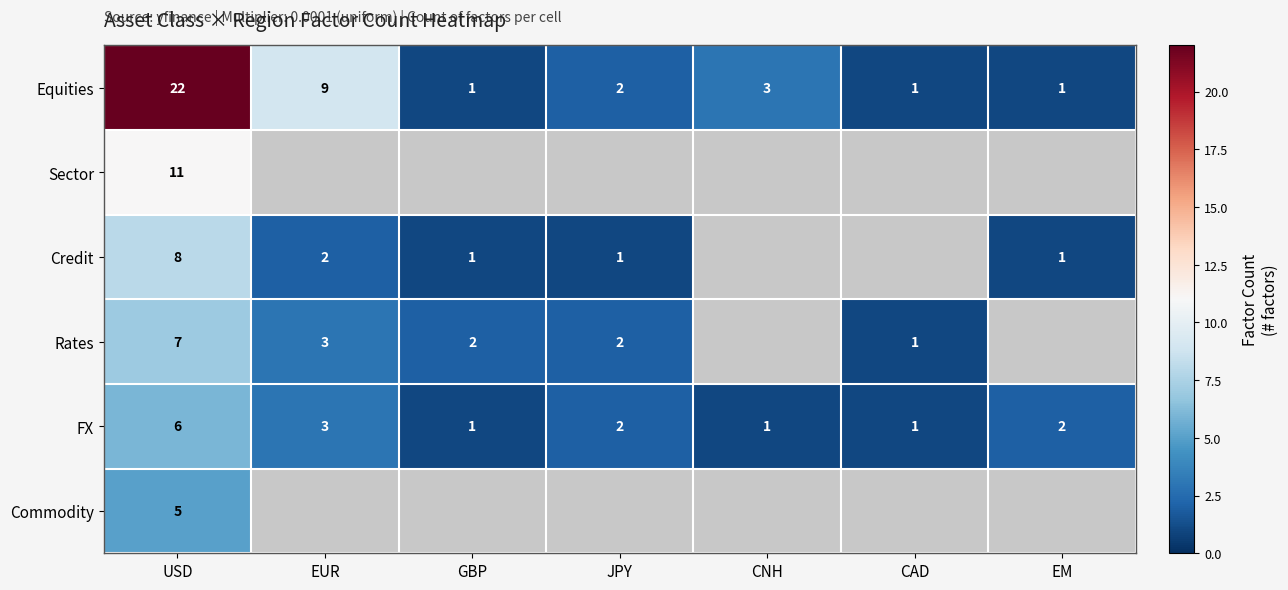

The value of Equities at EUR is 2. True or false?

False